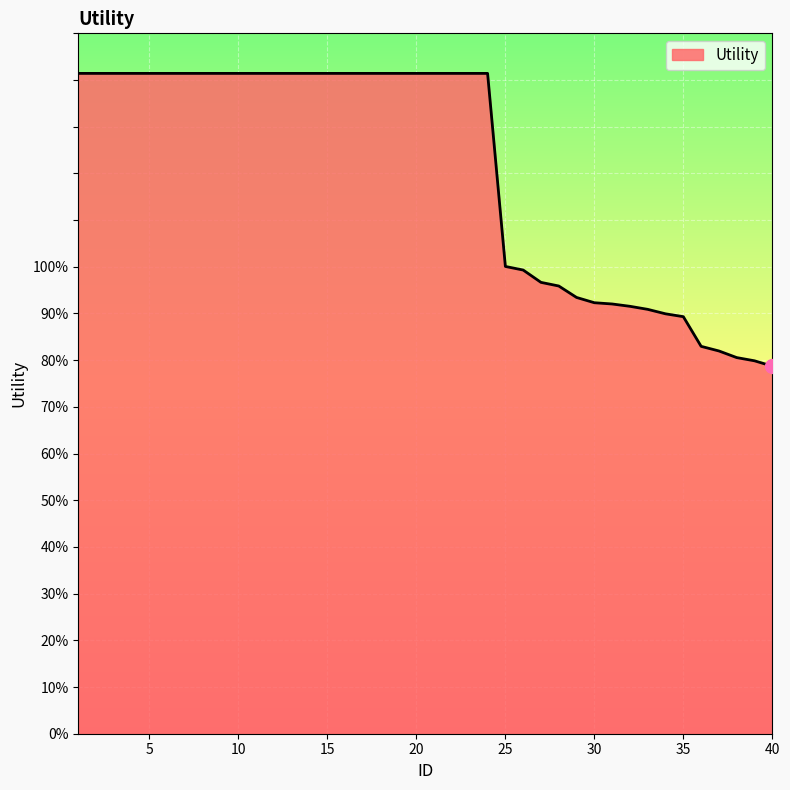

Is this an area chart (filled region under the line)?

Yes